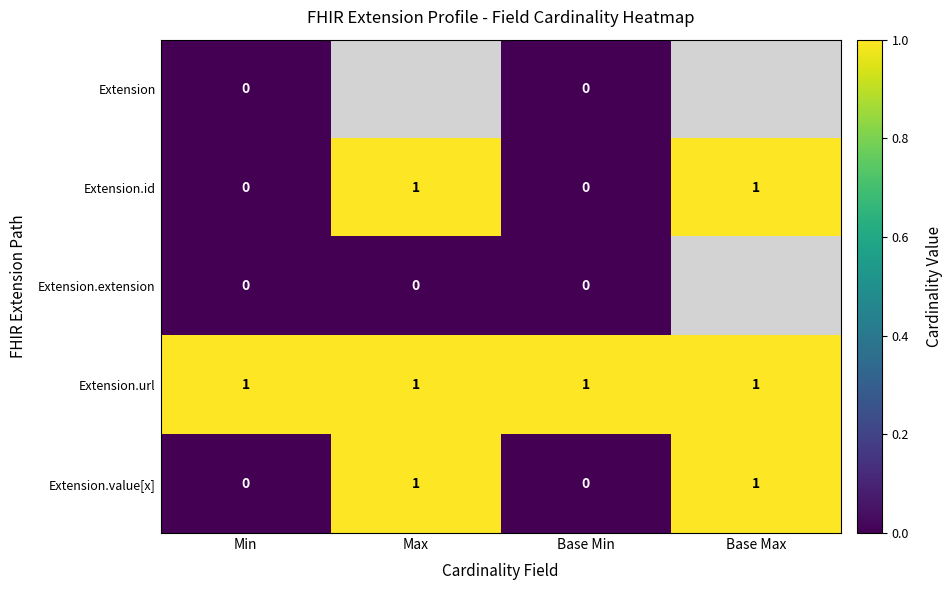

Is it true that Extension.url equals 0.3 at Min?

False